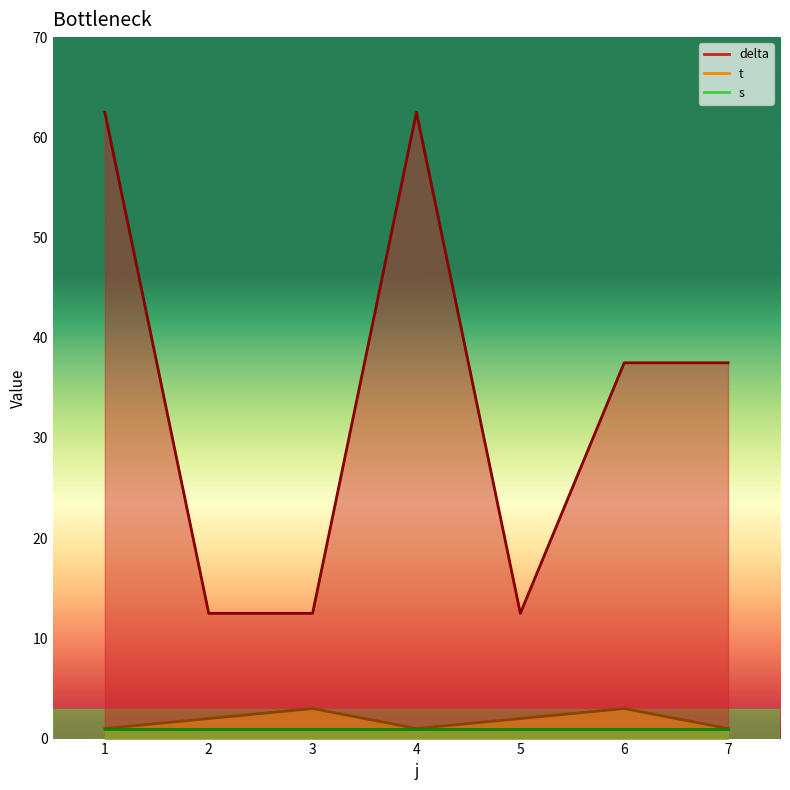

True or false: t and delta cross at least once.

False